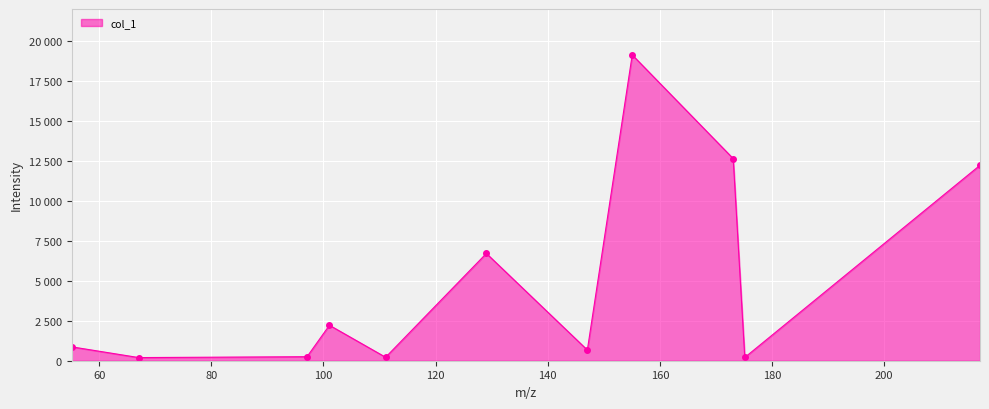

Does the chart have visible grid lines?

Yes